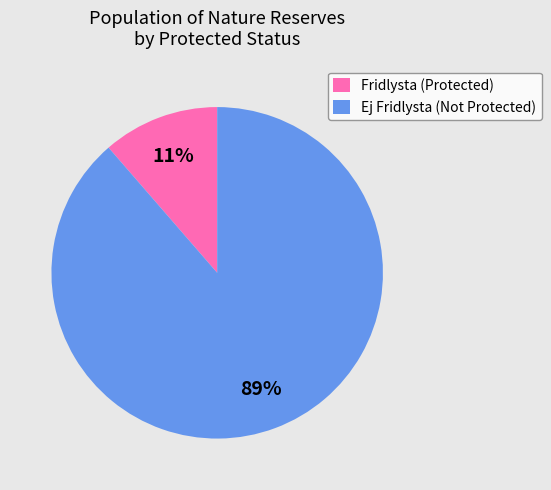

Which has a higher value, Ej Fridlysta (Not Protected) or Fridlysta (Protected)?

Ej Fridlysta (Not Protected)